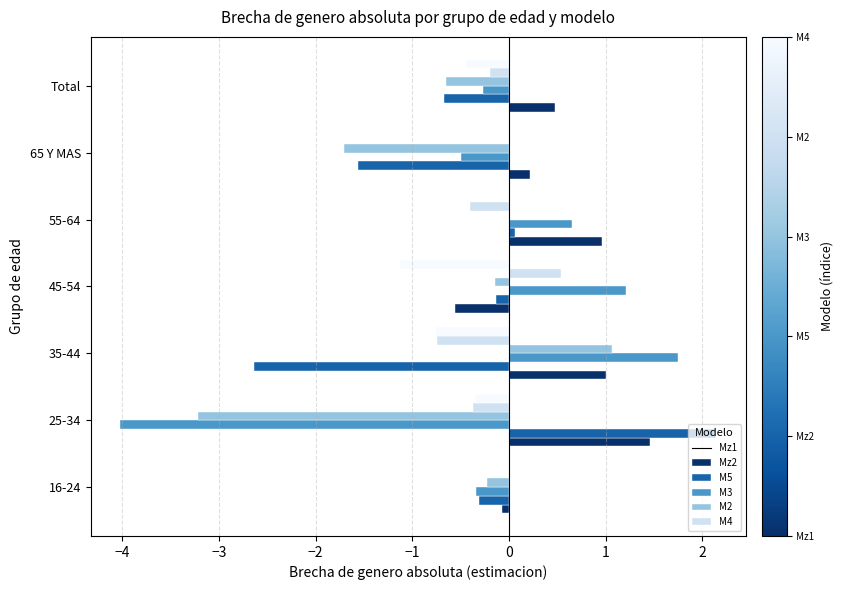

The M5 series shows 0.7 at 55-64. True or false?

True